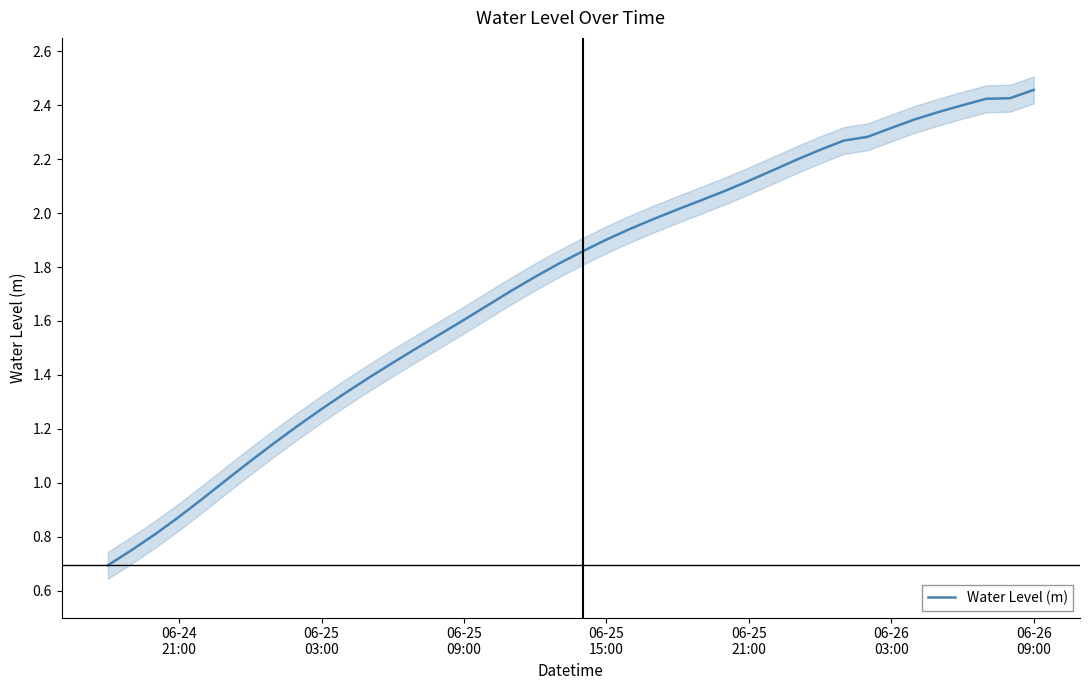

What is the lowest value of the Water Level (m) series?

0.7